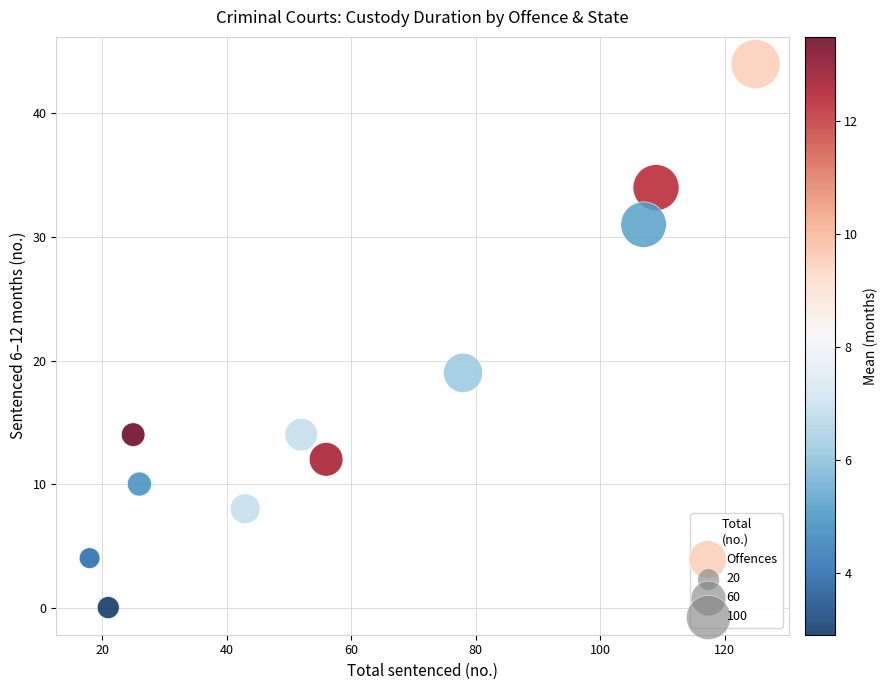

What Y value in the scatter plot is closest to 22?

19